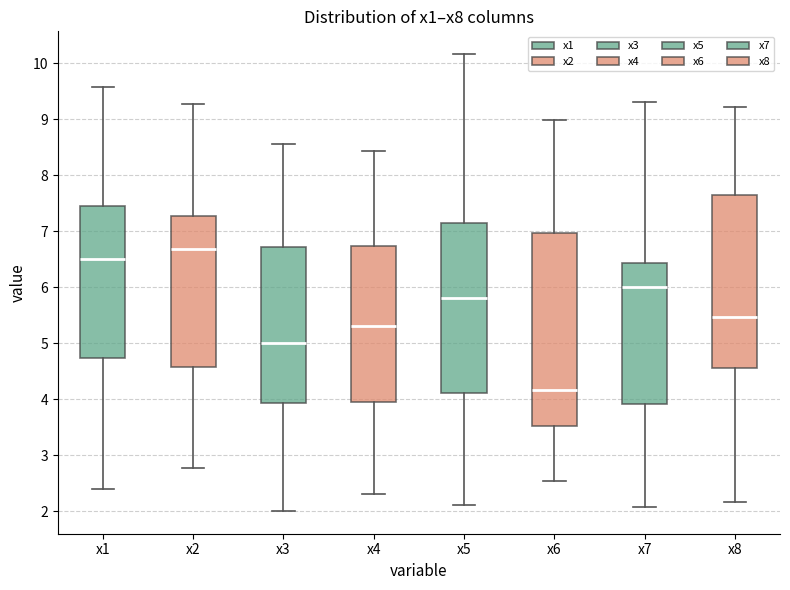

Reading left to right, read every box against the y-axis: the position of its median line, the range the box covers, and the ends of its whiskers. The values are not printed on the chart, so give them approximately, as read against the axis.

x1: median 6.5, box 4.7 to 7.5, whiskers 2.4 to 9.6
x2: median 6.7, box 4.6 to 7.3, whiskers 2.8 to 9.3
x3: median 5.0, box 3.9 to 6.7, whiskers 2.0 to 8.6
x4: median 5.3, box 4.0 to 6.7, whiskers 2.3 to 8.4
x5: median 5.8, box 4.1 to 7.2, whiskers 2.1 to 10.2
x6: median 4.2, box 3.5 to 7.0, whiskers 2.5 to 9.0
x7: median 6.0, box 3.9 to 6.4, whiskers 2.1 to 9.3
x8: median 5.5, box 4.6 to 7.6, whiskers 2.2 to 9.2